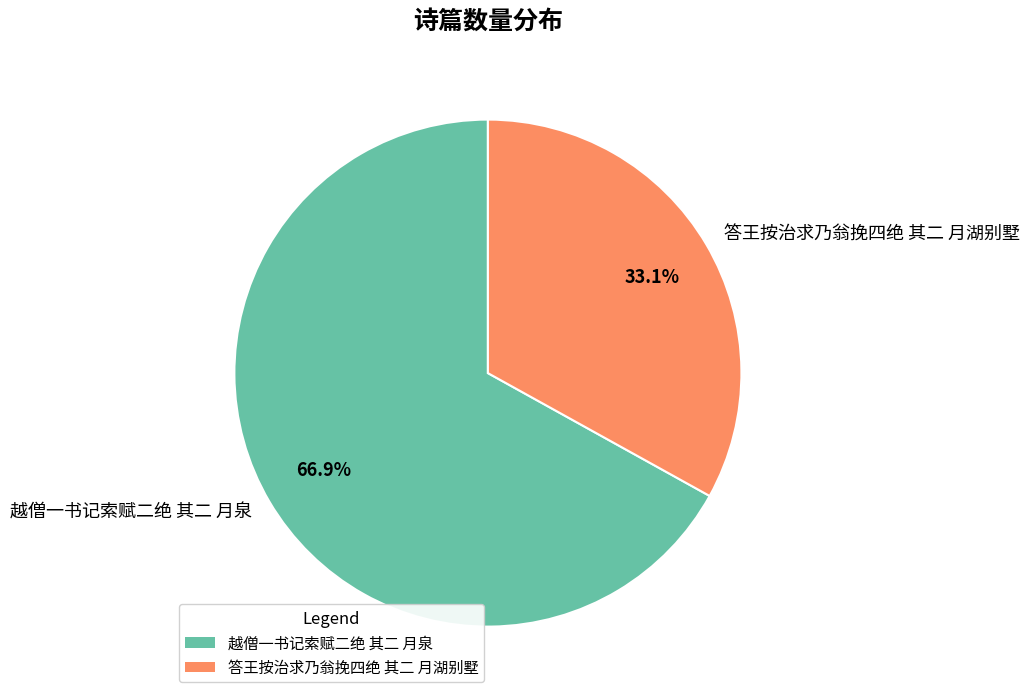

Is there a majority slice in this chart?

Yes